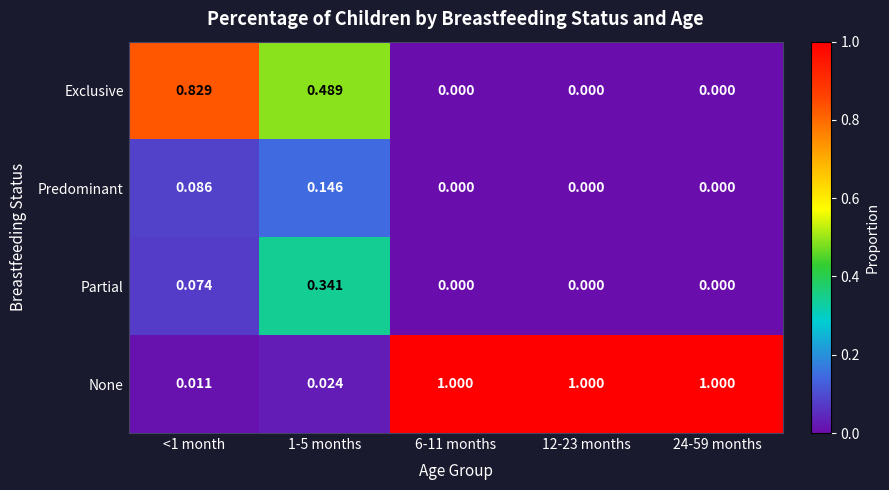

Rank the series by their maximum value, from lowest to highest.

Predominant, Partial, Exclusive, None